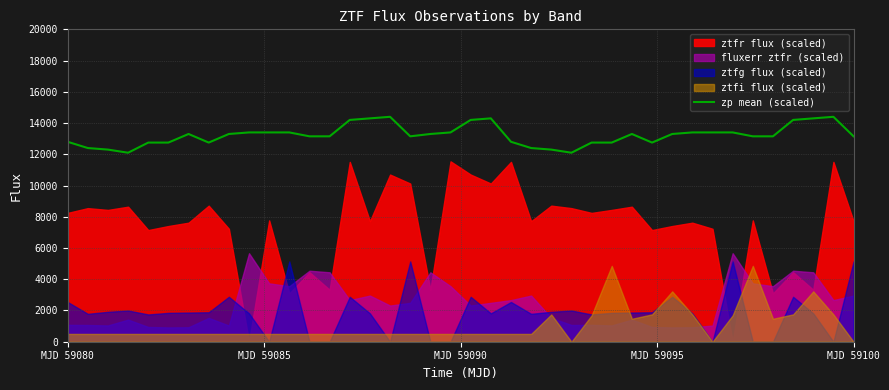

What is the lowest value of the zp mean (scaled) series?

12100.0